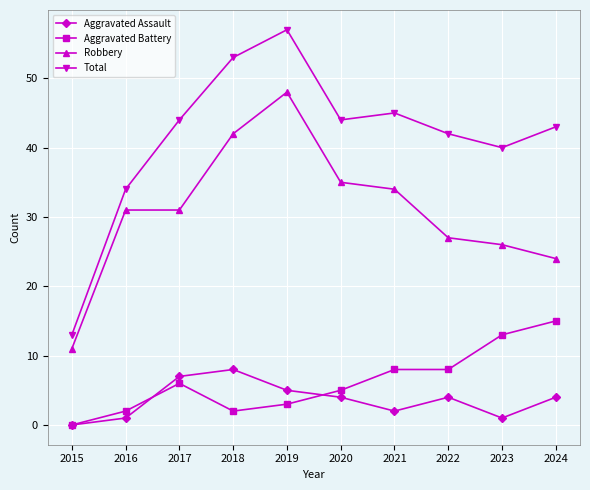

True or false: Robbery has more than 0 interior local peaks.

True